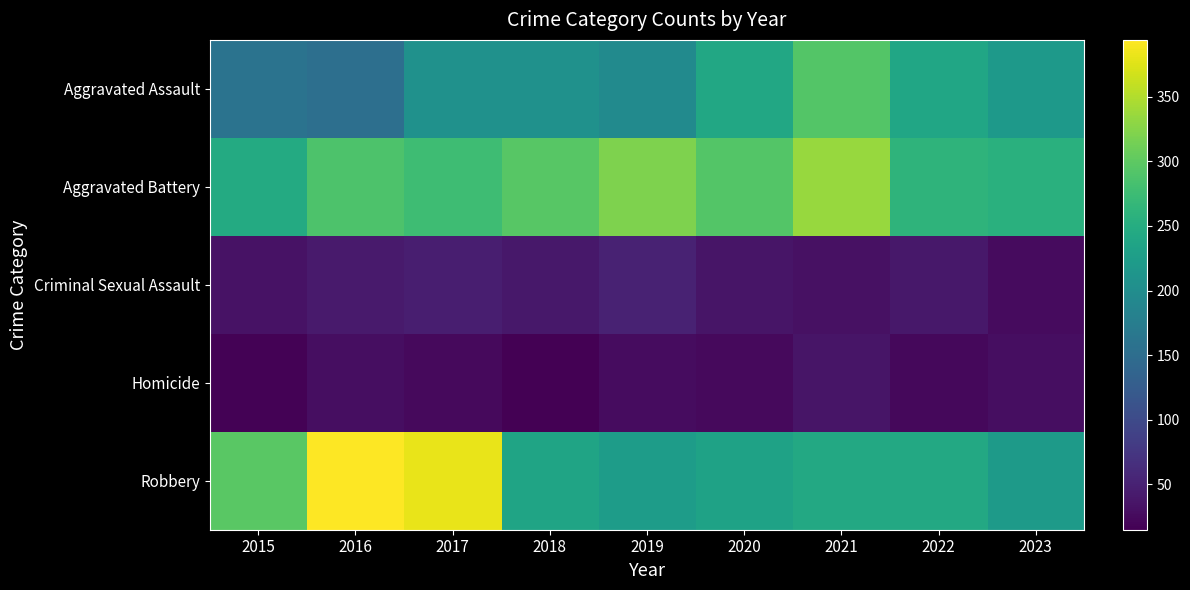

How many series are shown in this chart?

5